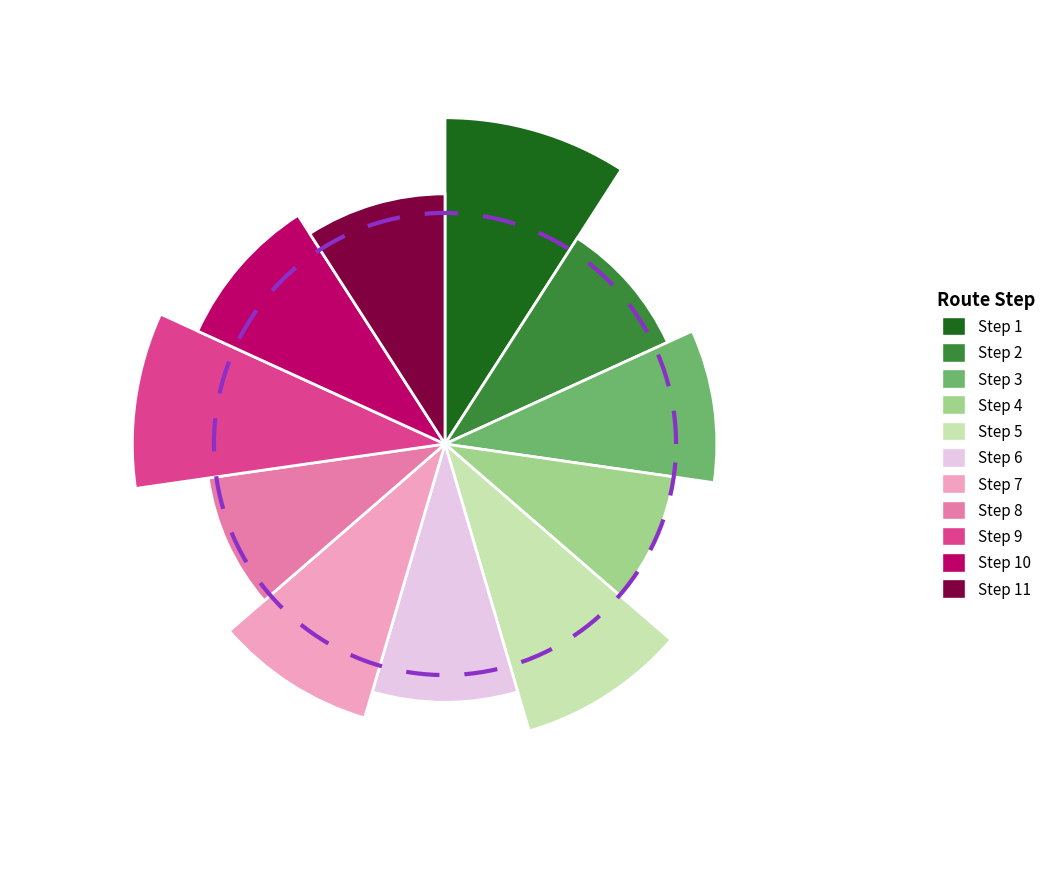

How many segments does this pie chart have?

11